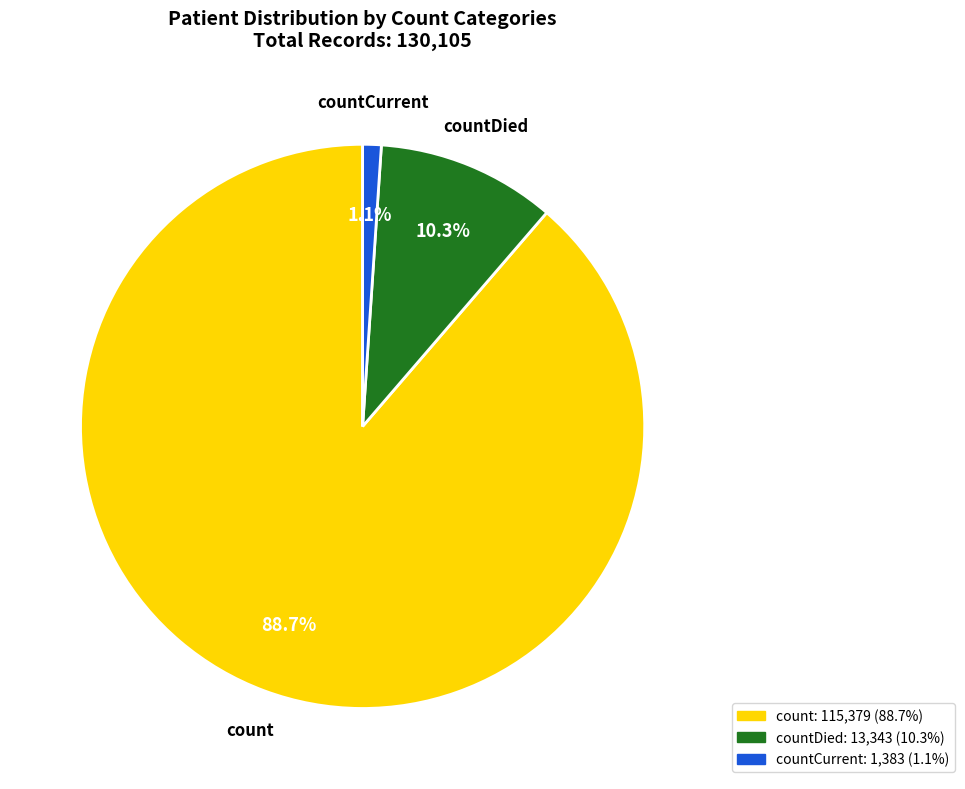

Does any single category account for the majority?

Yes